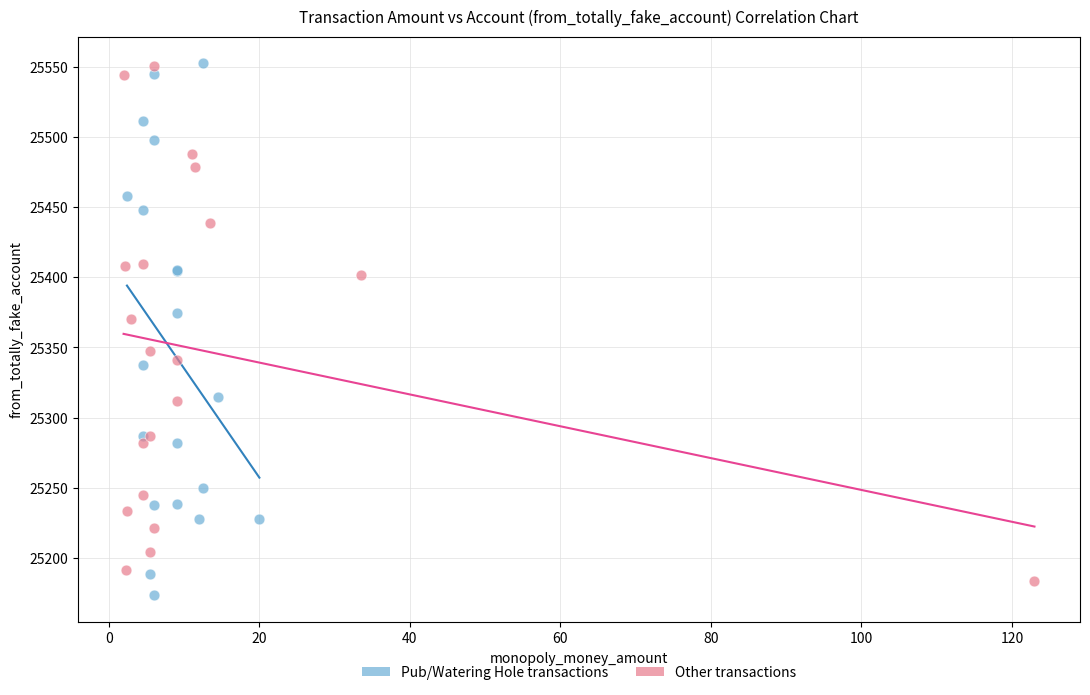

Which series reaches the minimum Y coordinate?

Pub/Watering Hole transactions